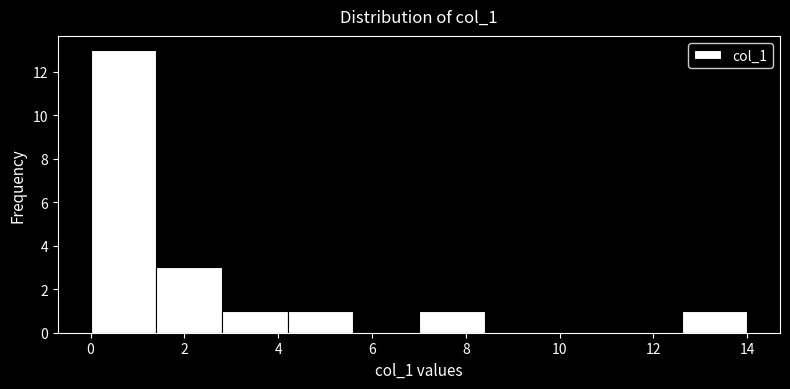

Which range on the x-axis has the tallest bar?

0.0 to 1.4